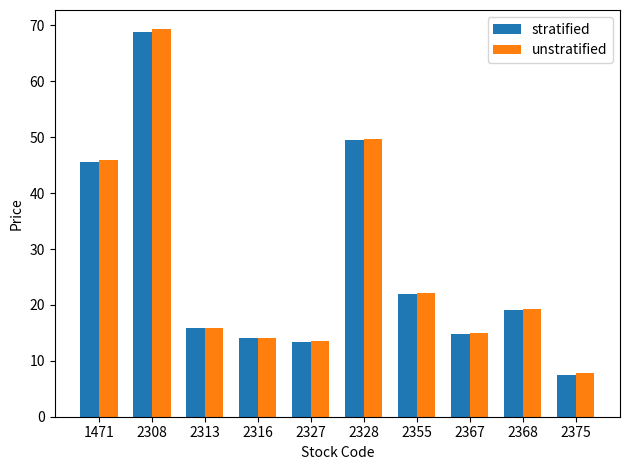

At which category is the sum across all series the highest?

2308